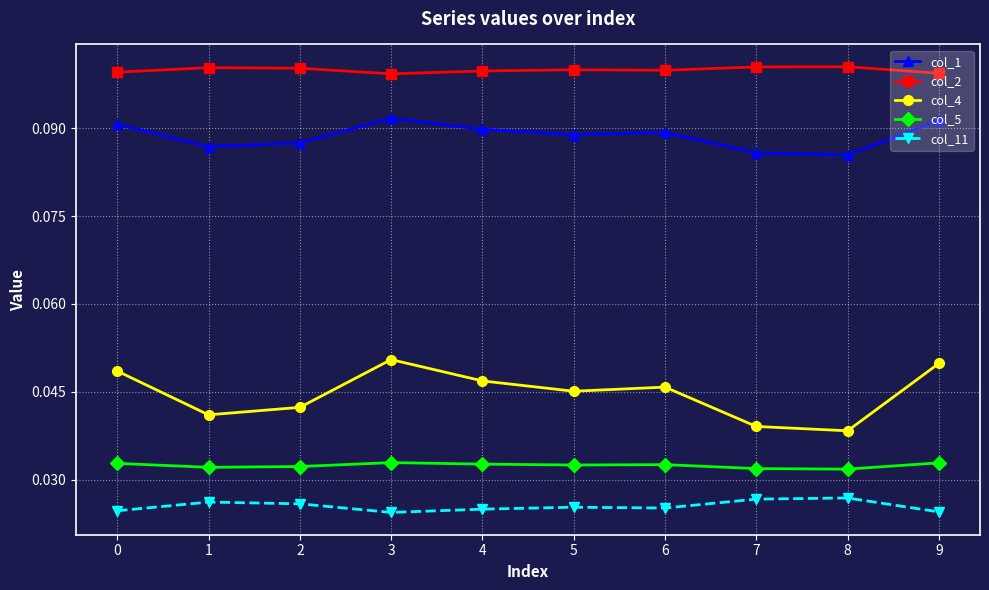

True or false: col_2 has more than 0 interior local peaks.

True